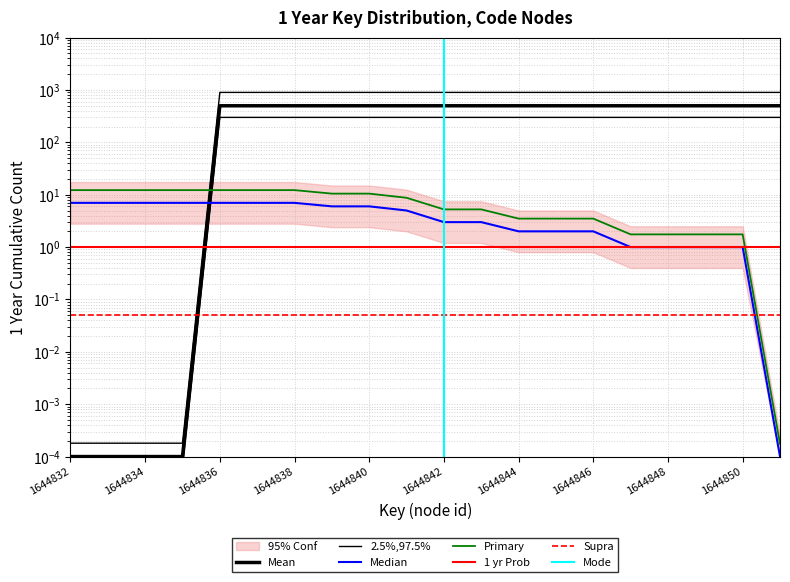

What is the value of the 11th point from the left?

500.0